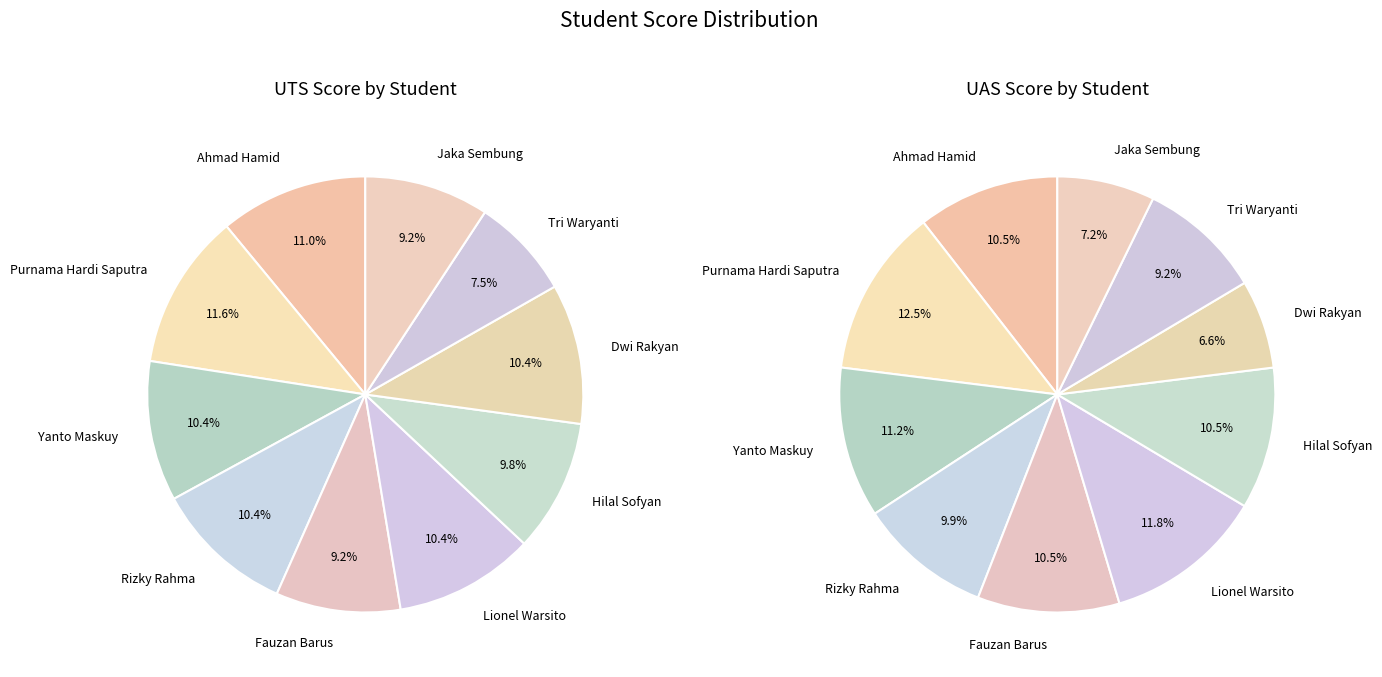

Is the sum of Ahmad Hamid and Rizky Rahma greater than half?

No